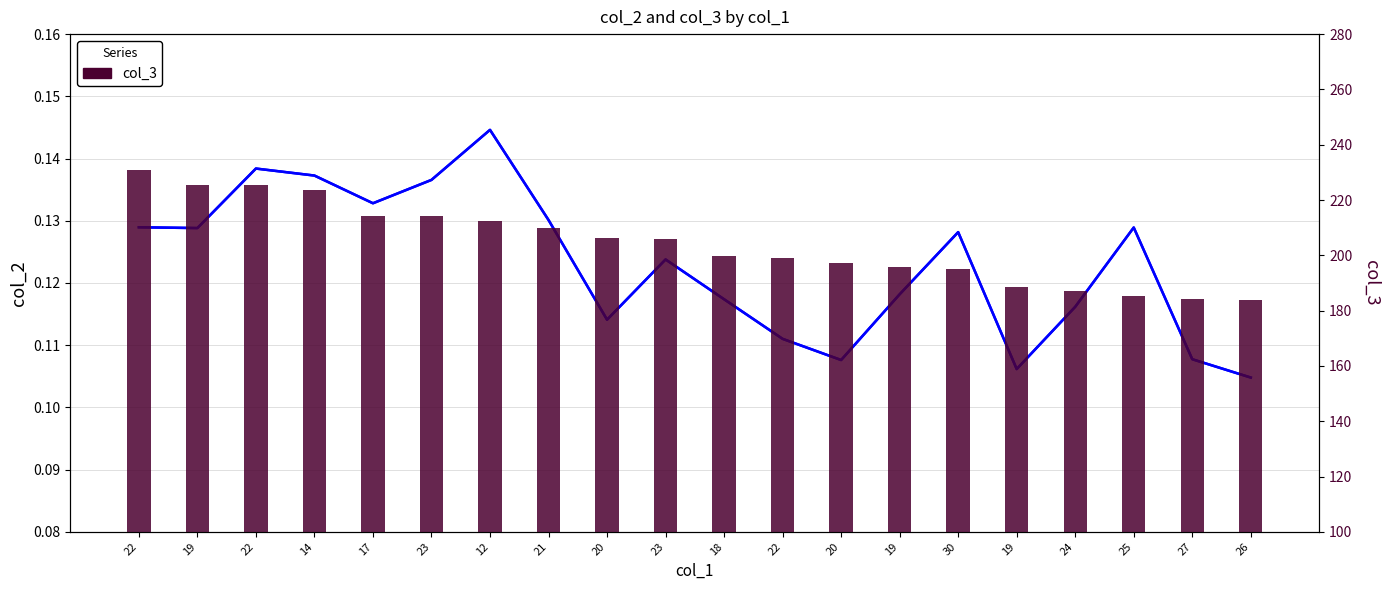

Rank the series at 25 from lowest to highest value.

col_2, col_3